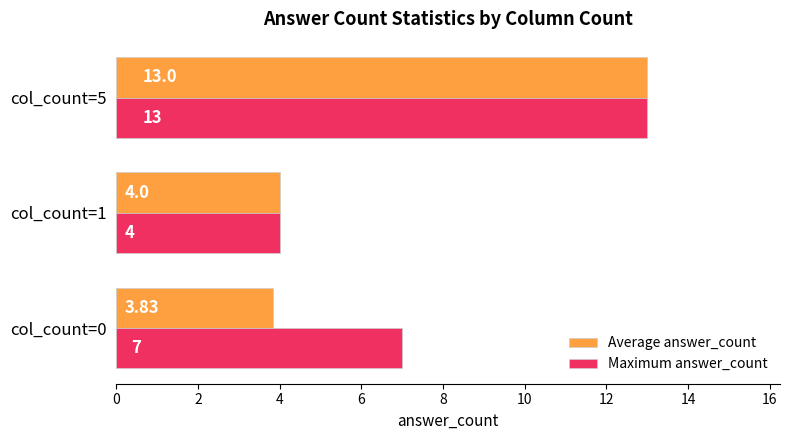

What is the difference between the maximum and minimum values in the Maximum answer_count series?

9.0